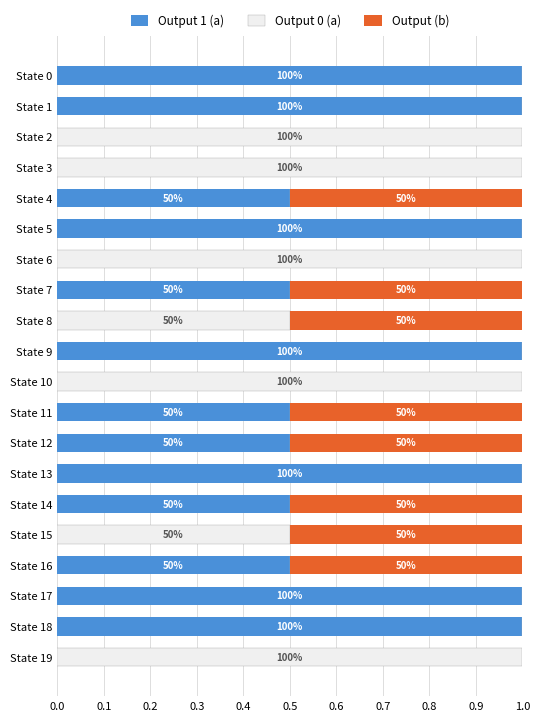

What are all the series names shown in the legend?

Output 1 (a), Output 0 (a), Output (b)